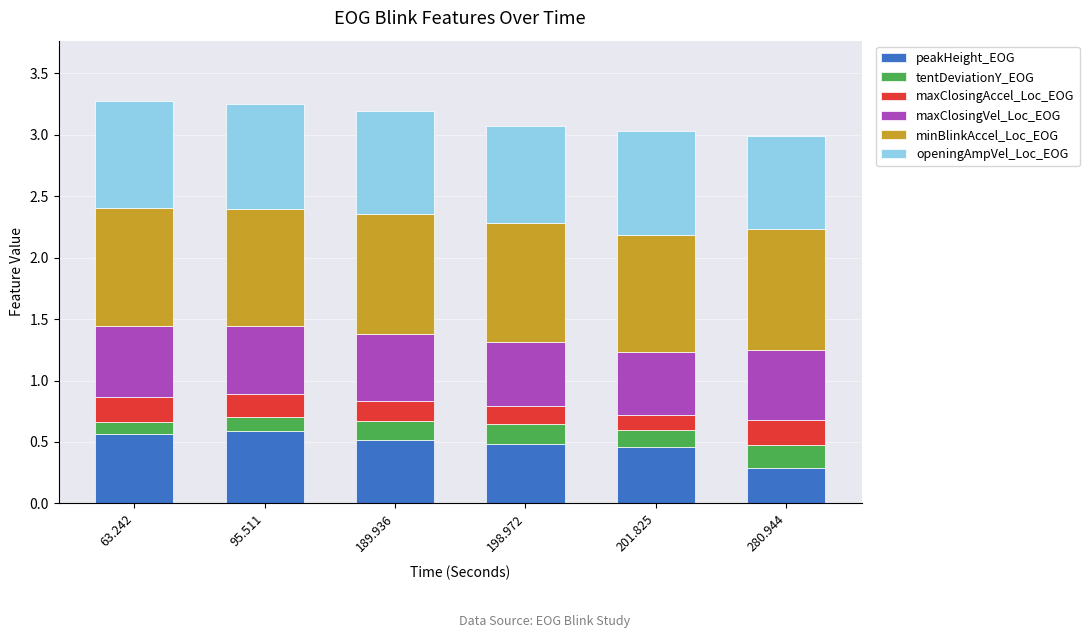

Which category has the lowest value in the peakHeight_EOG series?

280.944